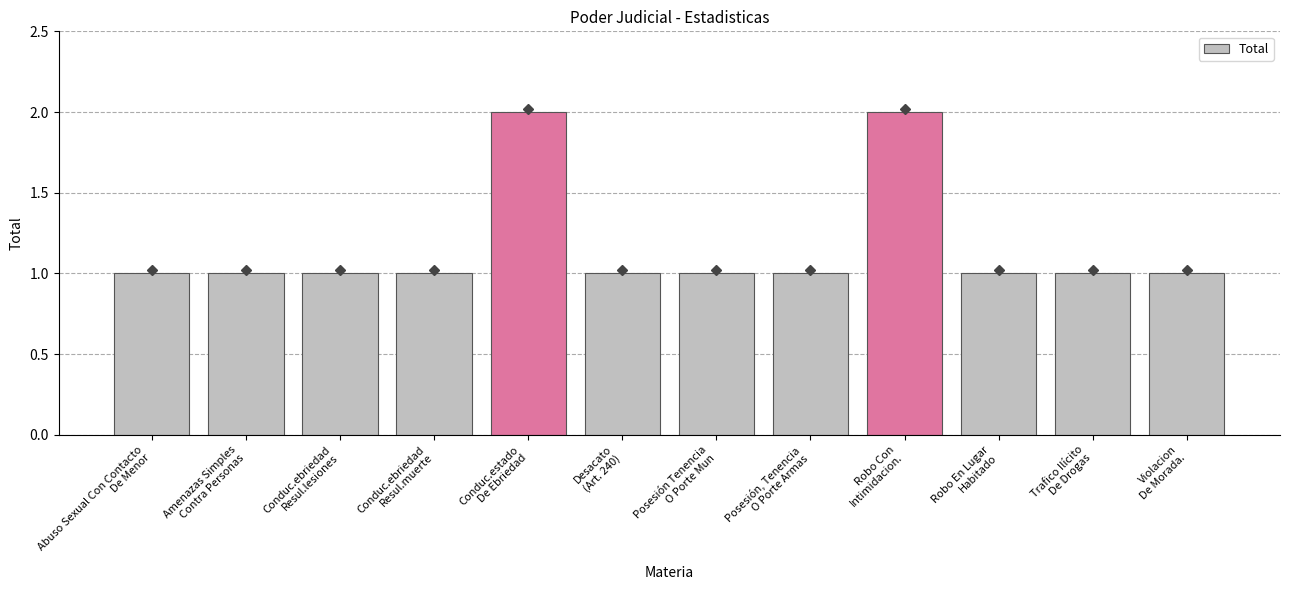

Between Conduc.estado
De Ebriedad and Abuso Sexual Con Contacto
De Menor, which is larger?

Conduc.estado
De Ebriedad